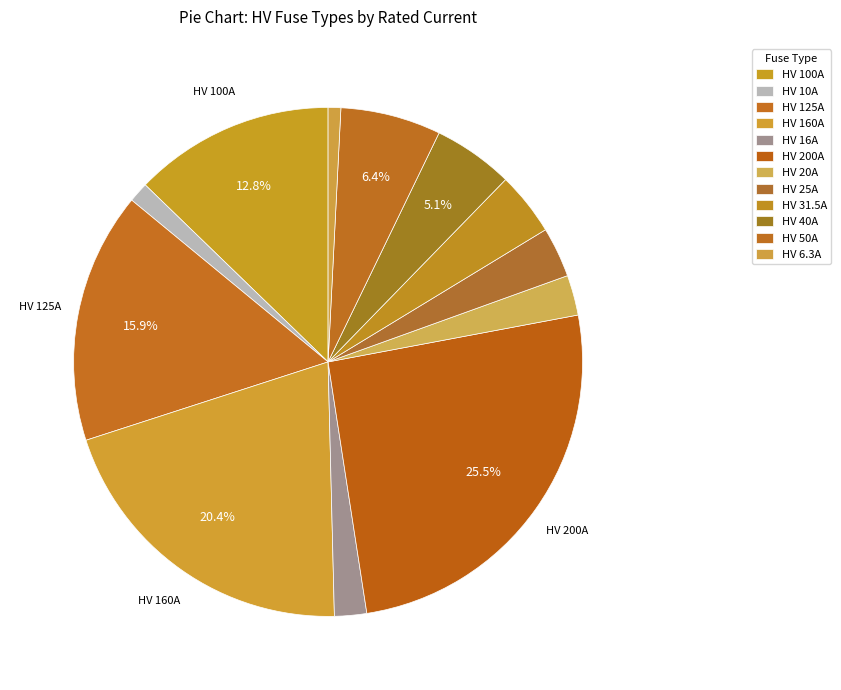

Does HV 20A represent more than half of the total?

No